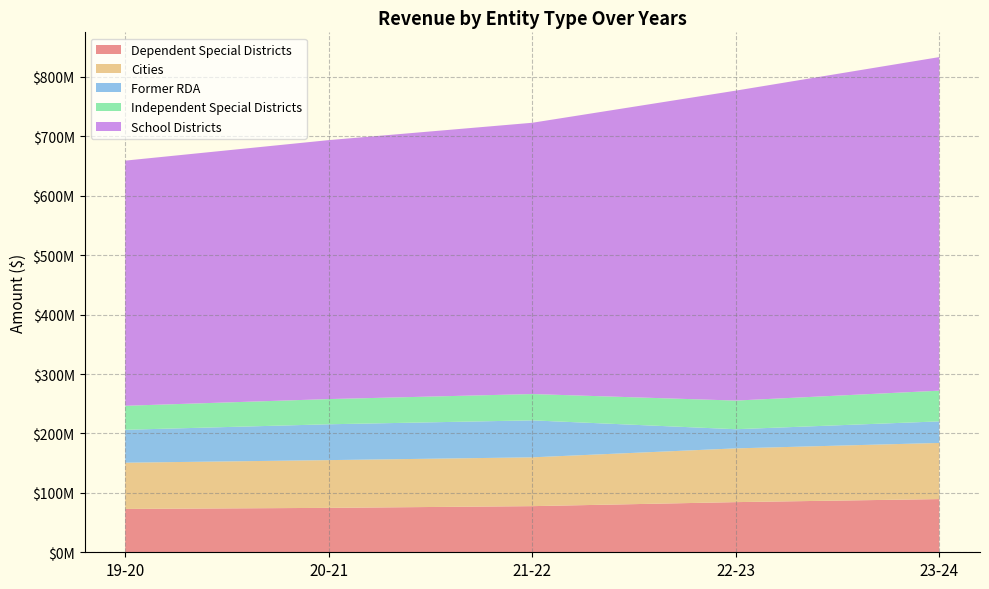

Reading left to right, transcribe all the data shown in this chart.

Dependent Special Districts: 19-20=72945041	20-21=74746497	21-22=77635508	22-23=84400551	23-24=89529764
Cities: 19-20=77799363	20-21=80343310	21-22=82144400	22-23=90451583	23-24=94473191
Former RDA: 19-20=55405023	20-21=60322547	21-22=62228634	22-23=32238414	23-24=36297524
Independent Special Districts: 19-20=40375449	20-21=42398431	21-22=44288230	22-23=48204718	23-24=51668873
School Districts: 19-20=412572227	20-21=435802419	21-22=456515497	22-23=521601209	23-24=561358674